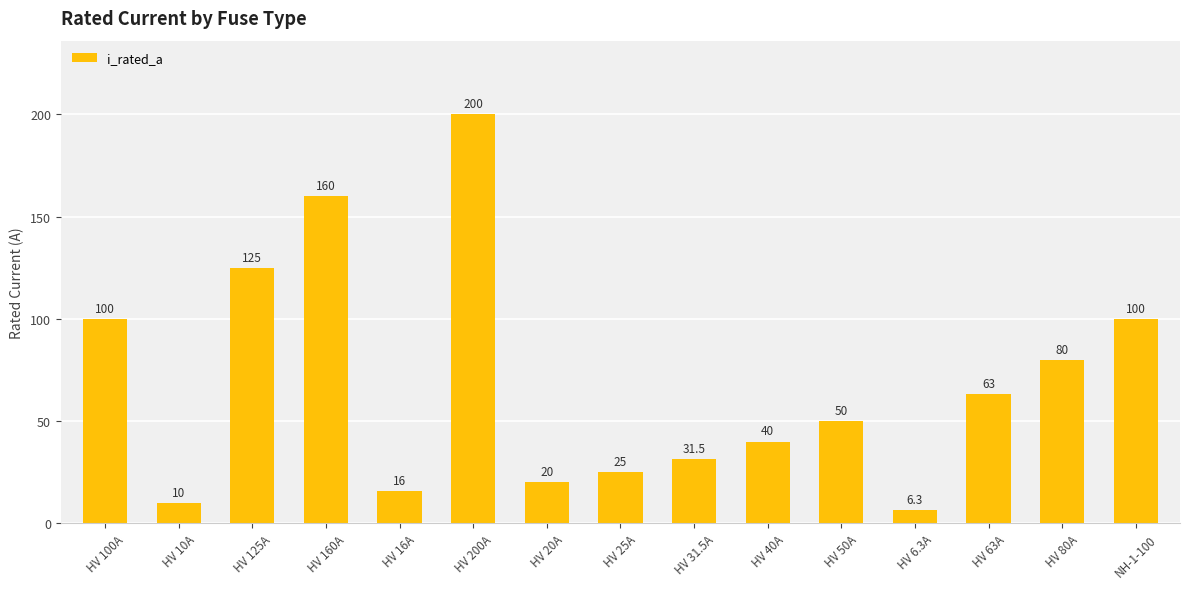

Count the number of categories in the chart.

15